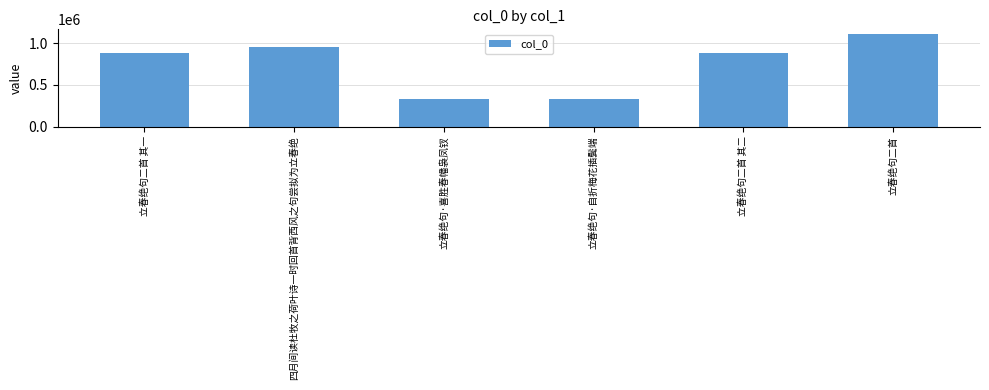

Is it true that the value at 立春绝句二首 is 1110729?

True